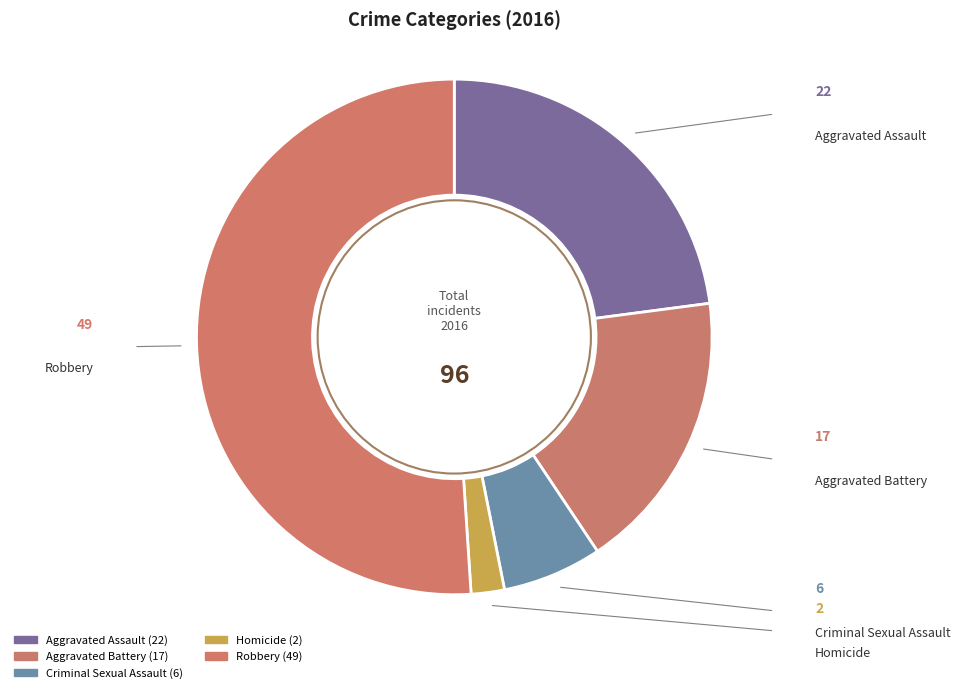

Which has a higher value, Criminal Sexual Assault or Homicide?

Criminal Sexual Assault